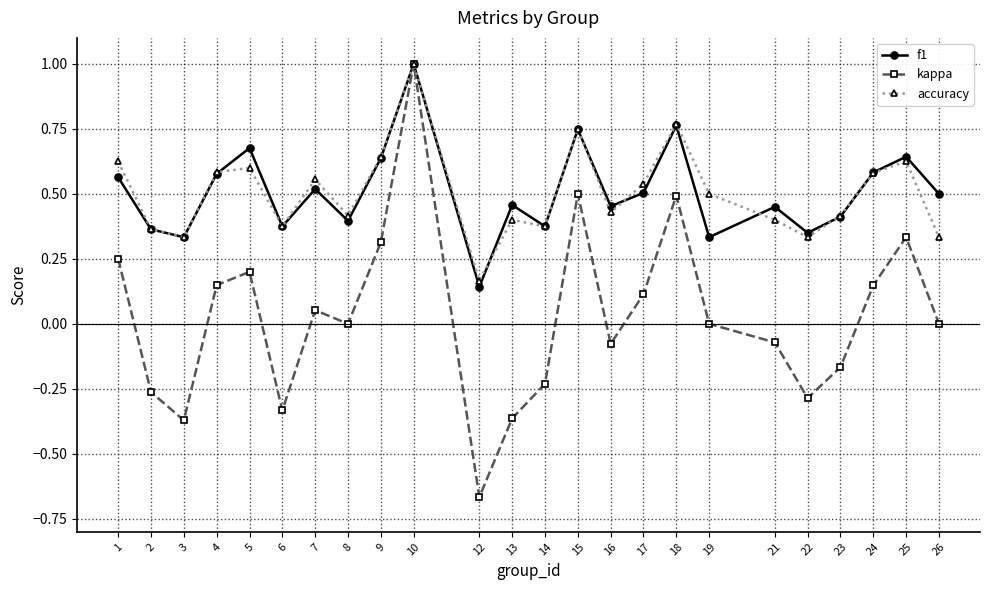

What is the difference between the maximum and minimum values in the kappa series?

1.7